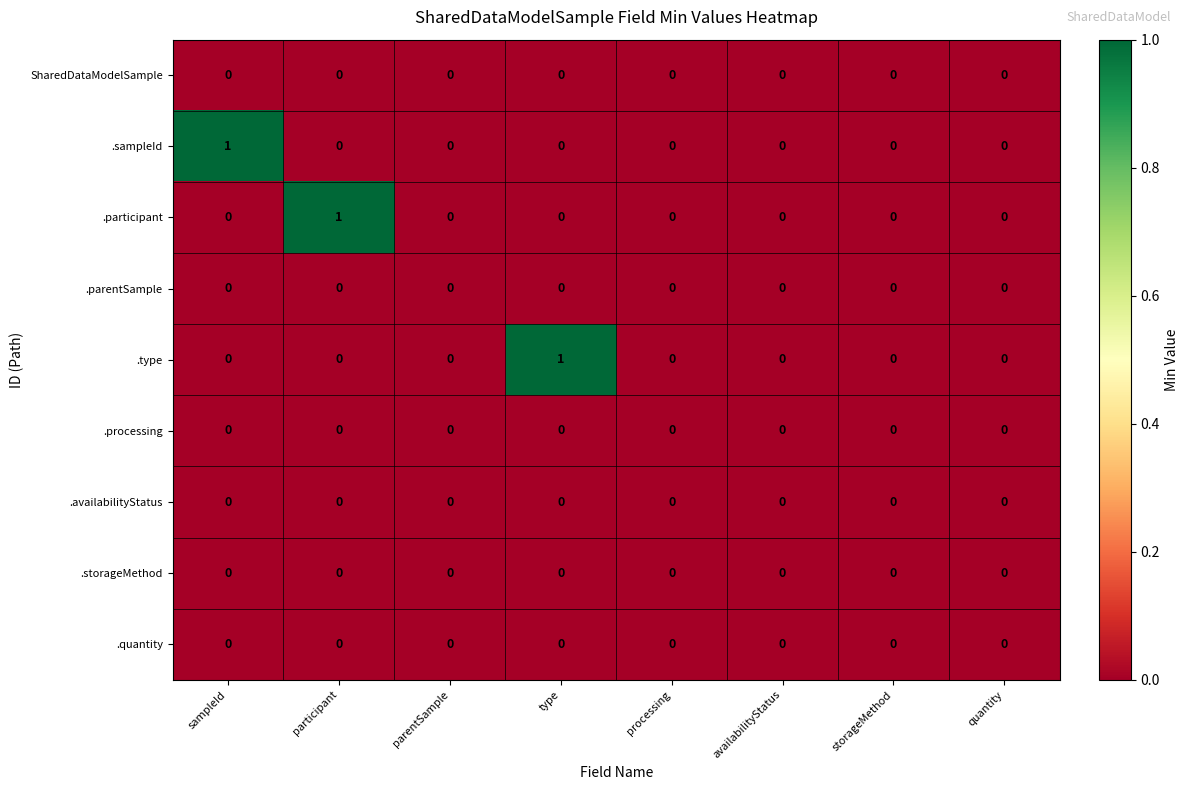

Is it true that .storageMethod equals 0 at parentSample?

True